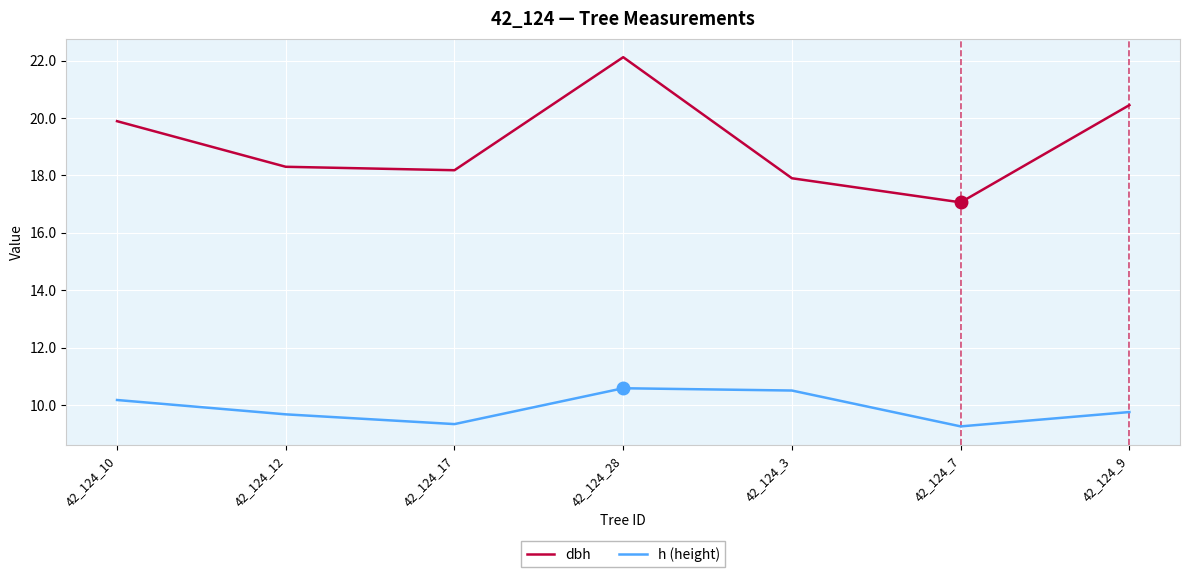

How many interior local valleys does the h (height) series have?

2